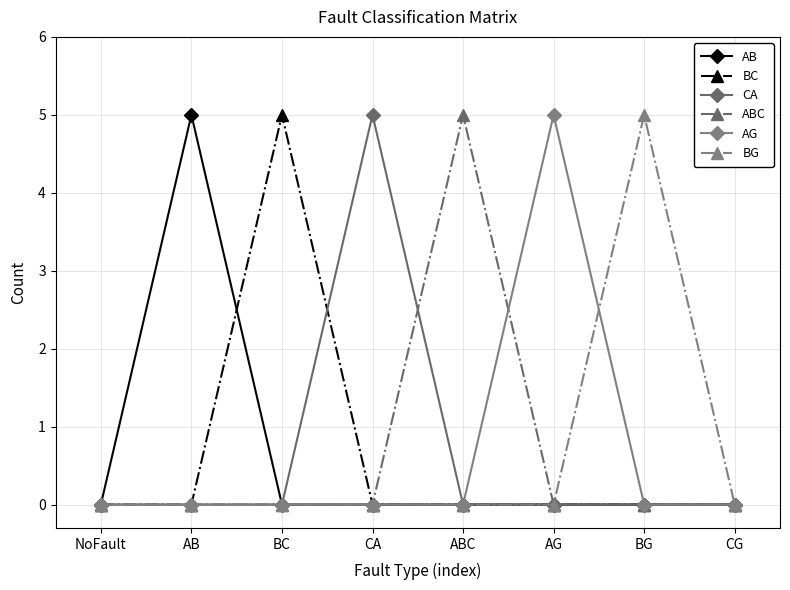

Reading left to right, list all the values displayed in this chart.

AB: NoFault=0	AB=5	BC=0	CA=0	ABC=0	AG=0	BG=0	CG=0
BC: NoFault=0	AB=0	BC=5	CA=0	ABC=0	AG=0	BG=0	CG=0
CA: NoFault=0	AB=0	BC=0	CA=5	ABC=0	AG=0	BG=0	CG=0
ABC: NoFault=0	AB=0	BC=0	CA=0	ABC=5	AG=0	BG=0	CG=0
AG: NoFault=0	AB=0	BC=0	CA=0	ABC=0	AG=5	BG=0	CG=0
BG: NoFault=0	AB=0	BC=0	CA=0	ABC=0	AG=0	BG=5	CG=0